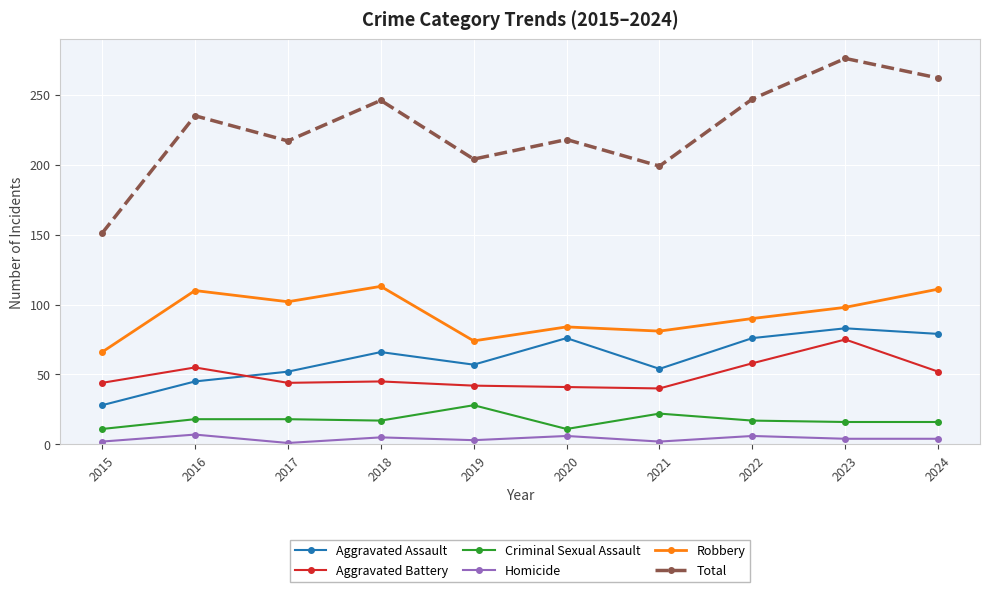

True or false: Robbery and Aggravated Battery cross at least once.

False